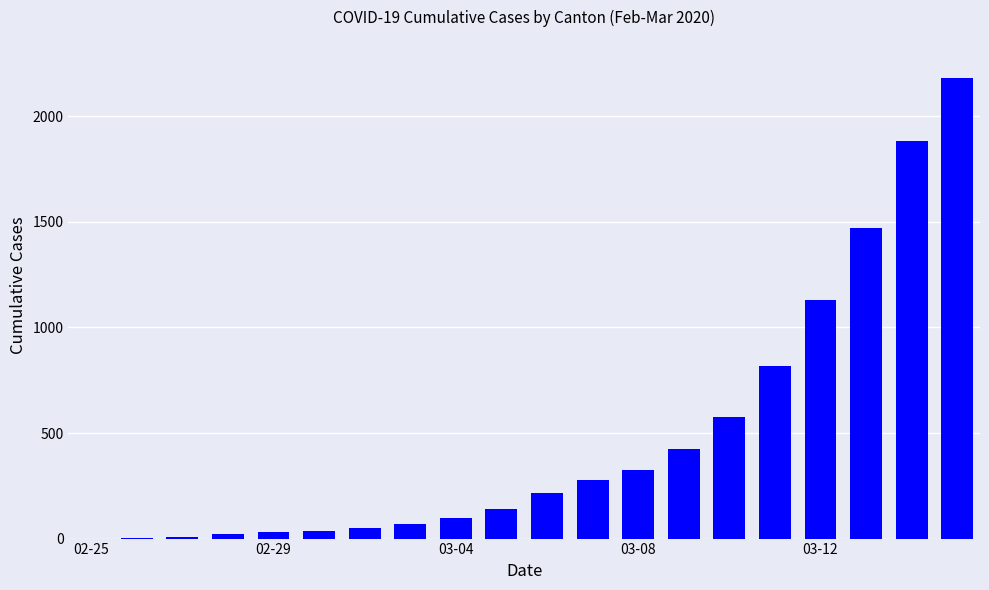

What is the maximum value shown in the chart?

2183